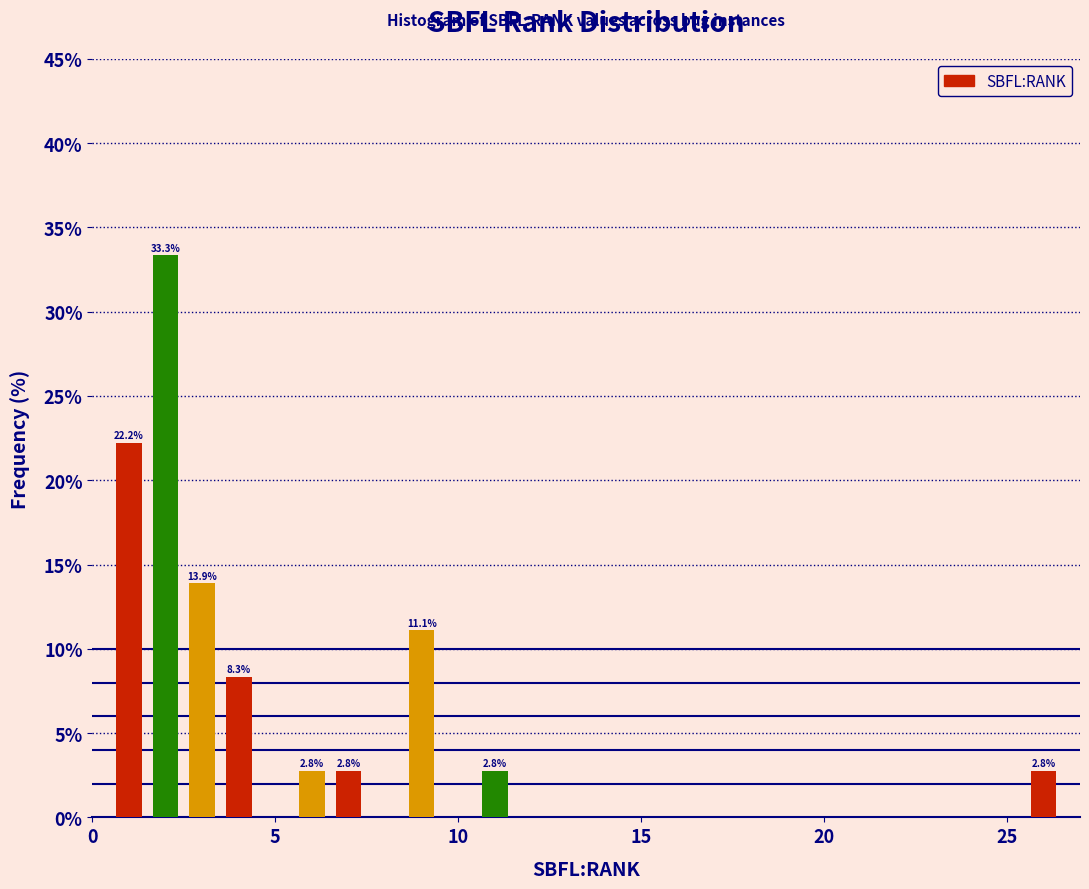

Around what value on the x-axis is the tallest bar? Give the approximate position of its centre, as read against the axis.

2.0